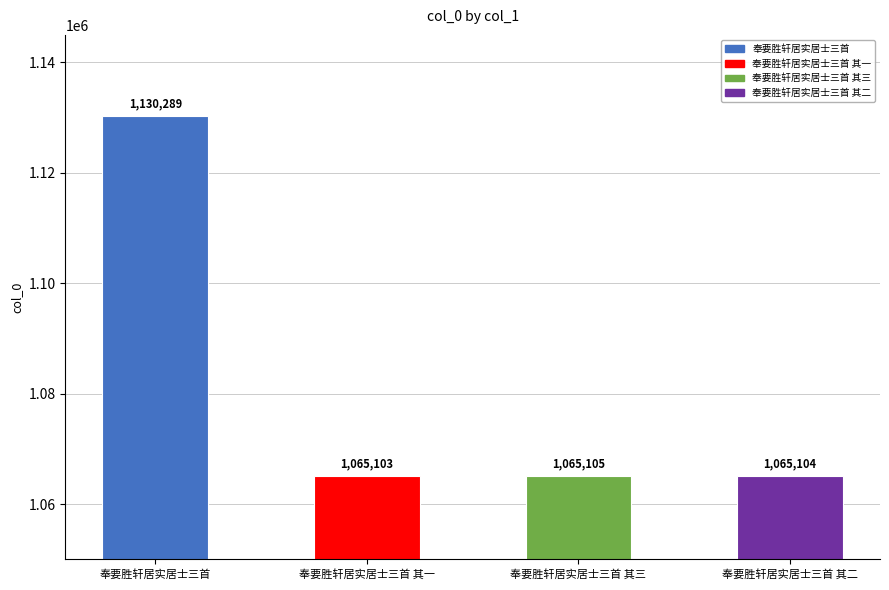

Reading left to right, transcribe all the data shown in this chart.

奉要胜轩居实居士三首=1130289	奉要胜轩居实居士三首 其一=1065103	奉要胜轩居实居士三首 其三=1065105	奉要胜轩居实居士三首 其二=1065104